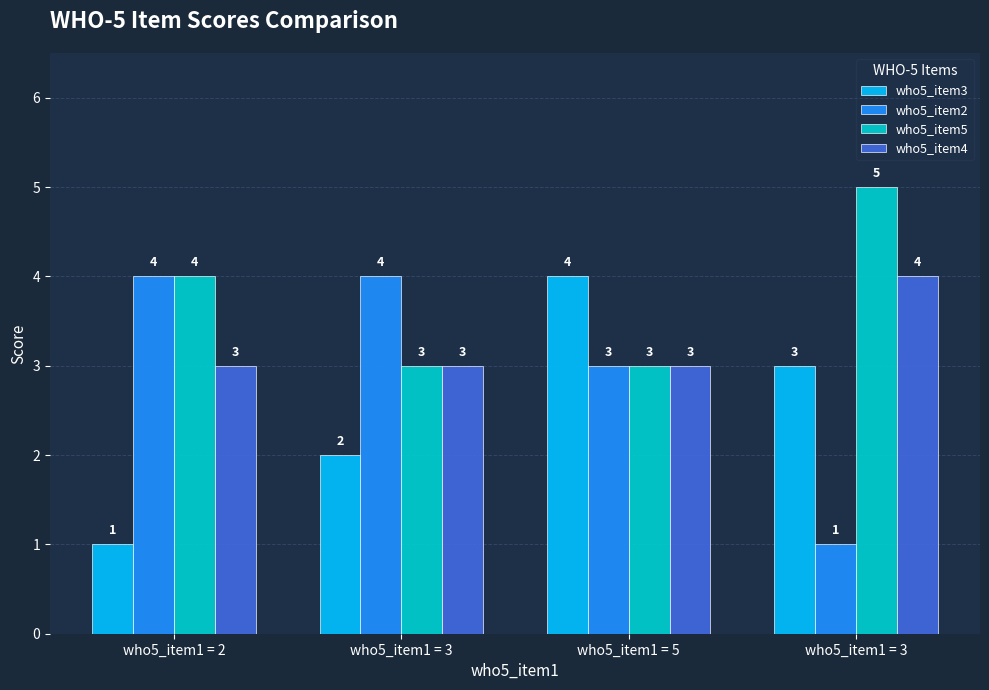

The value of who5_item5 at who5_item1 = 3 is 8. True or false?

False